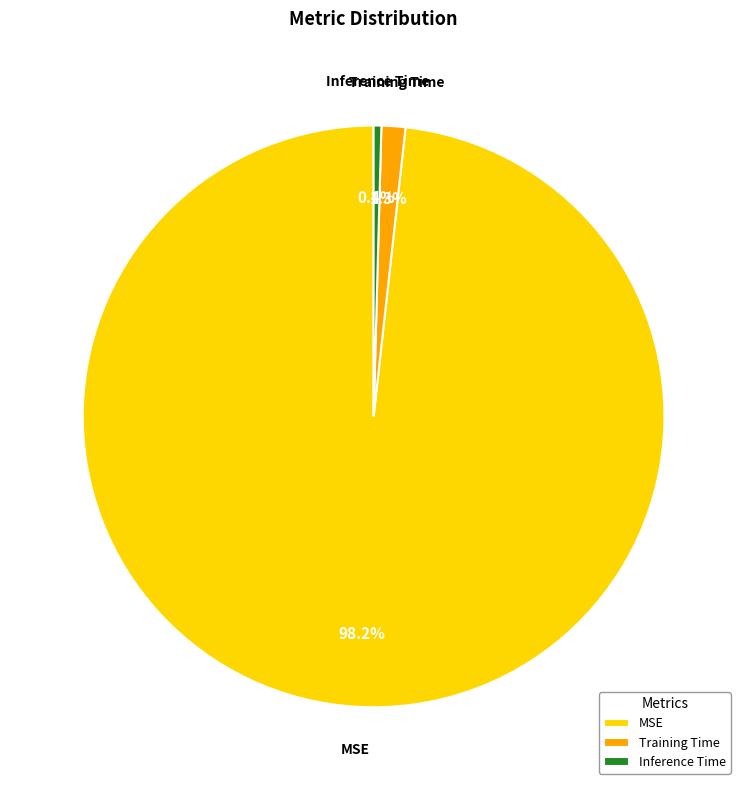

The MSE slice represents 98% of the pie. True or false?

True